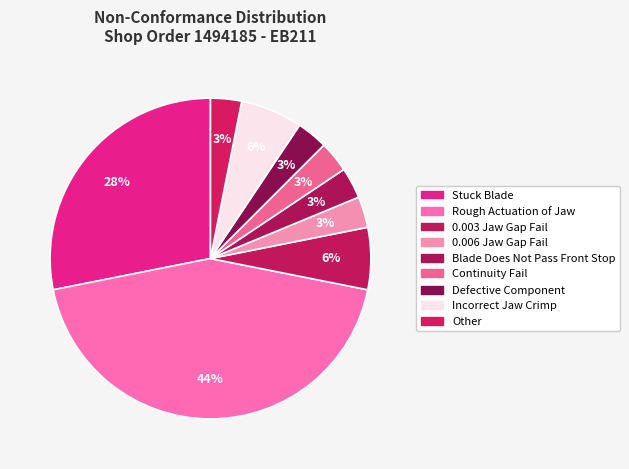

Rank the categories by value from highest to lowest.

Rough Actuation of Jaw, Stuck Blade, 0.003 Jaw Gap Fail, Incorrect Jaw Crimp, 0.006 Jaw Gap Fail, Blade Does Not Pass Front Stop, Continuity Fail, Defective Component, Other